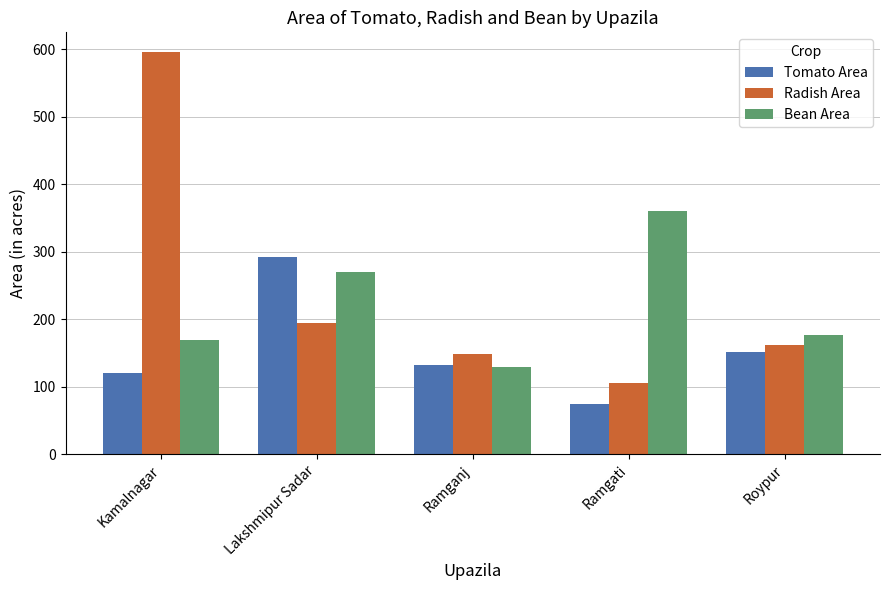

Reading left to right, transcribe all the data shown in this chart.

Tomato Area: 120	292	133	75	151
Radish Area: 595	195	148	105	162
Bean Area: 170	270	130	360	176